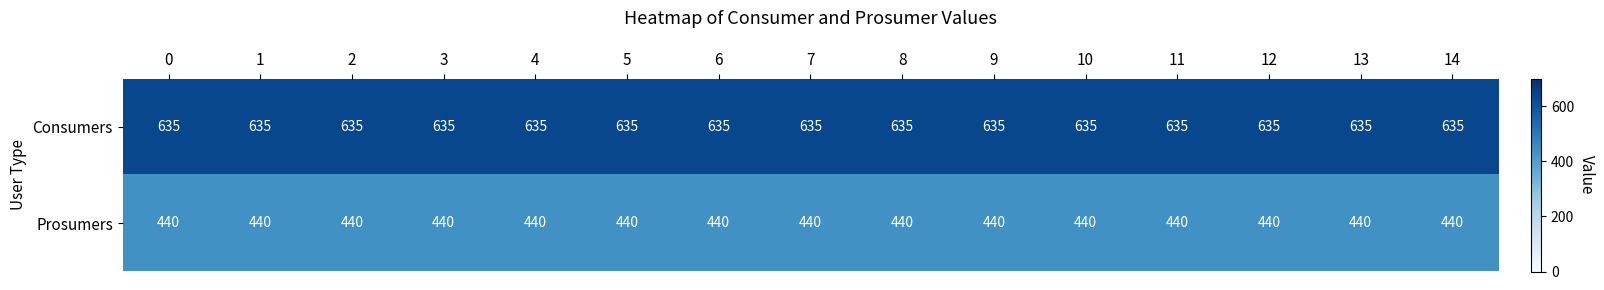

Which series has the largest total across all categories?

Consumers